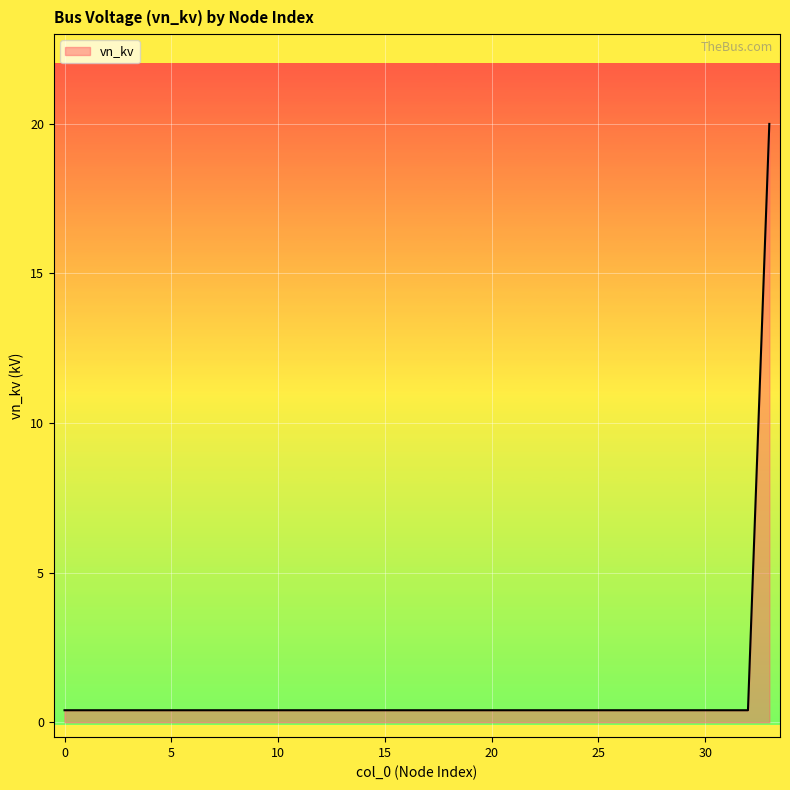

What is the difference between the maximum and minimum values?

19.6